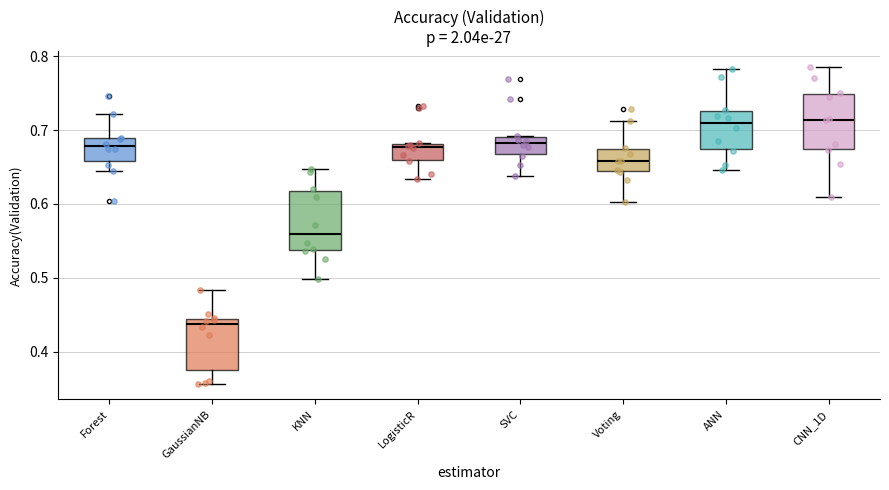

Reading left to right, transcribe this box plot: for each box, give where its median line is, the range the box spans, and where its two whiskers end, as read against the y-axis. The values are not printed on the chart, so give them approximately, as read against the axis.

Forest: median 0.68, box 0.66 to 0.69, whiskers 0.64 to 0.72
GaussianNB: median 0.44 (just below the box's upper edge), box 0.38 to 0.44, whiskers 0.36 to 0.48
KNN: median 0.56, box 0.54 to 0.62, whiskers 0.50 to 0.65
LogisticR: median 0.68 (just below the box's upper edge), box 0.66 to 0.68, whiskers 0.63 to 0.68
SVC: median 0.68, box 0.67 to 0.69, whiskers 0.64 to 0.69
Voting: median 0.66, box 0.64 to 0.67, whiskers 0.60 to 0.71
ANN: median 0.71, box 0.67 to 0.73, whiskers 0.65 to 0.78
CNN_1D: median 0.71, box 0.67 to 0.75, whiskers 0.61 to 0.79